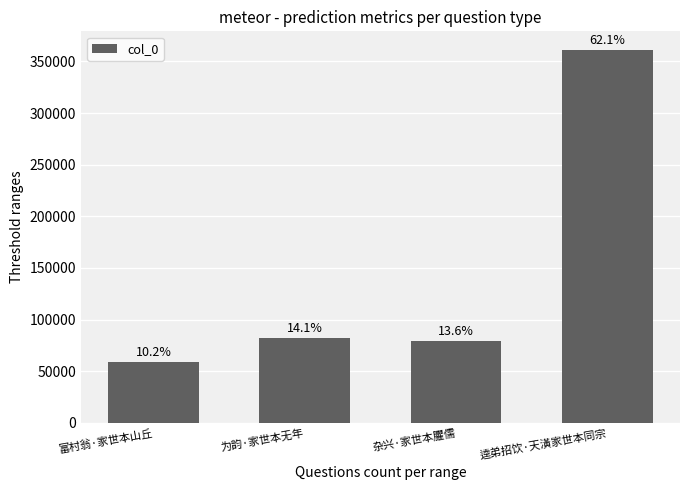

Reading right to left, what are all the values shown in this chart?

361081	79346	82219	59065